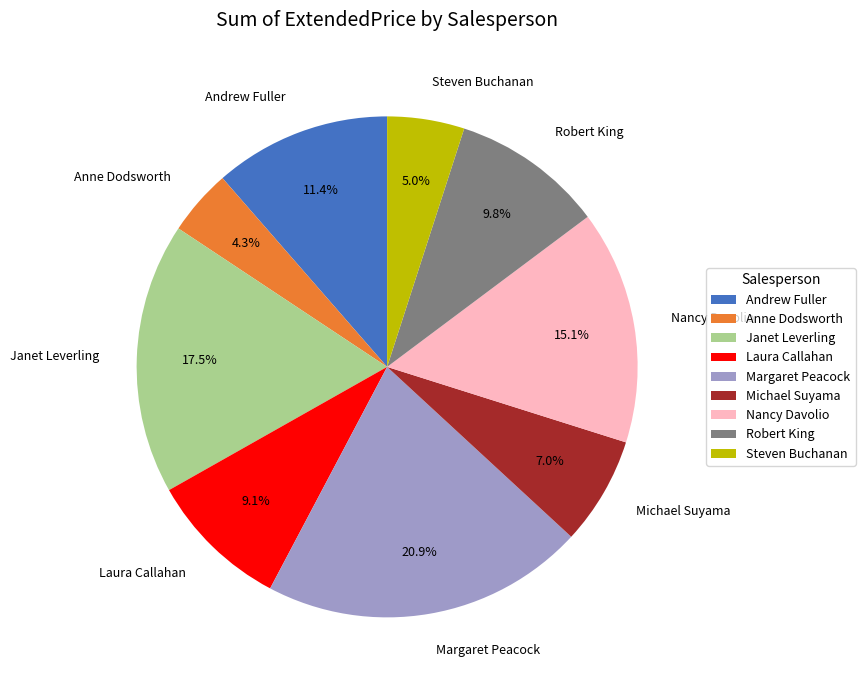

Does Michael Suyama represent more than half of the total?

No